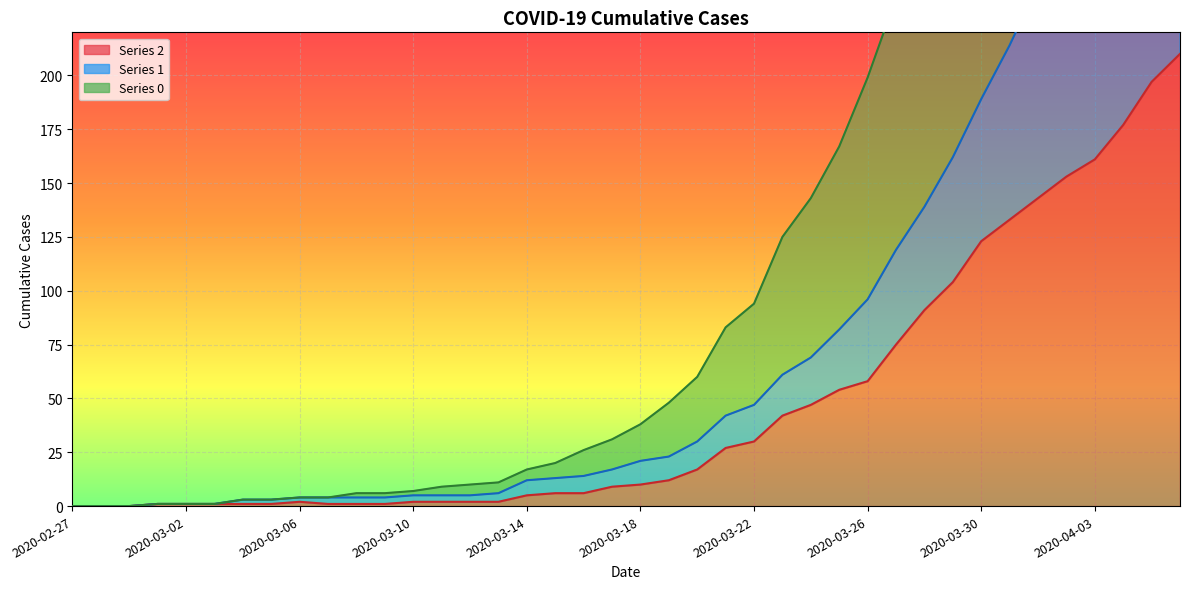

Rank the series at 2020-03-10 from lowest to highest value.

2, 1, 0